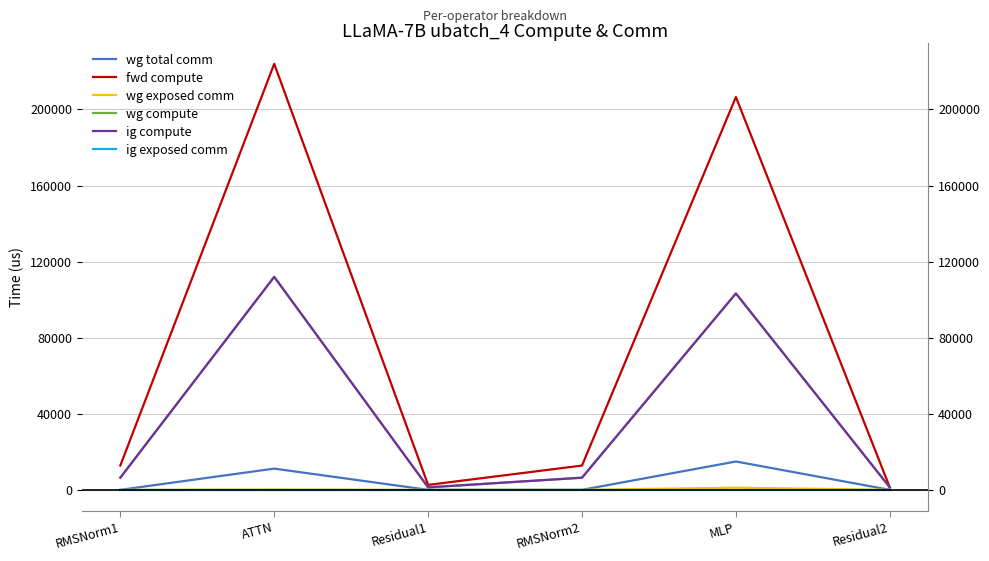

True or false: ig exposed comm has a value of 0.0 at Residual1.

True